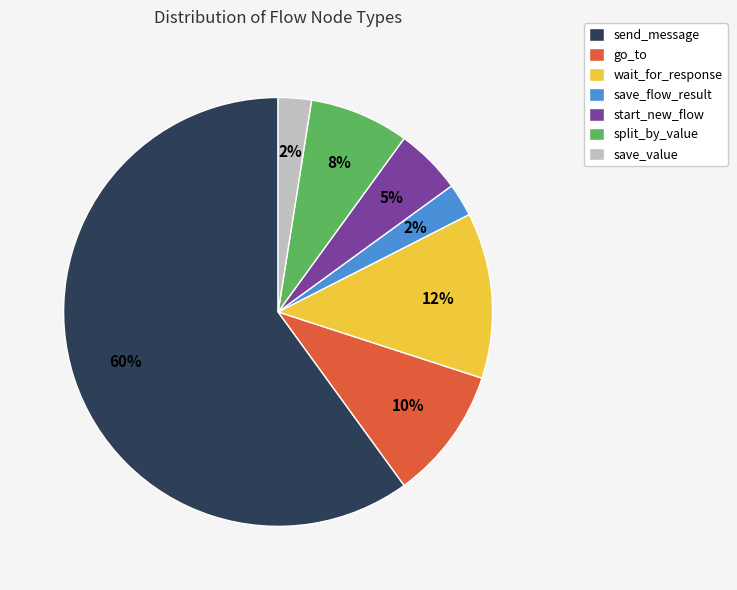

To the nearest percent, what portion does go_to represent?

10%